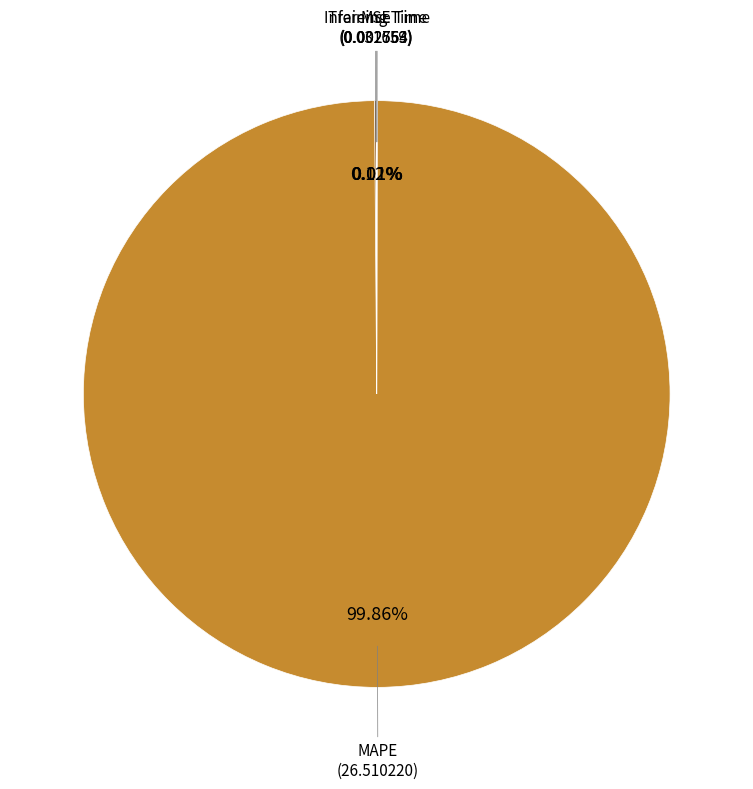

What is the largest slice in the pie chart?

MAPE